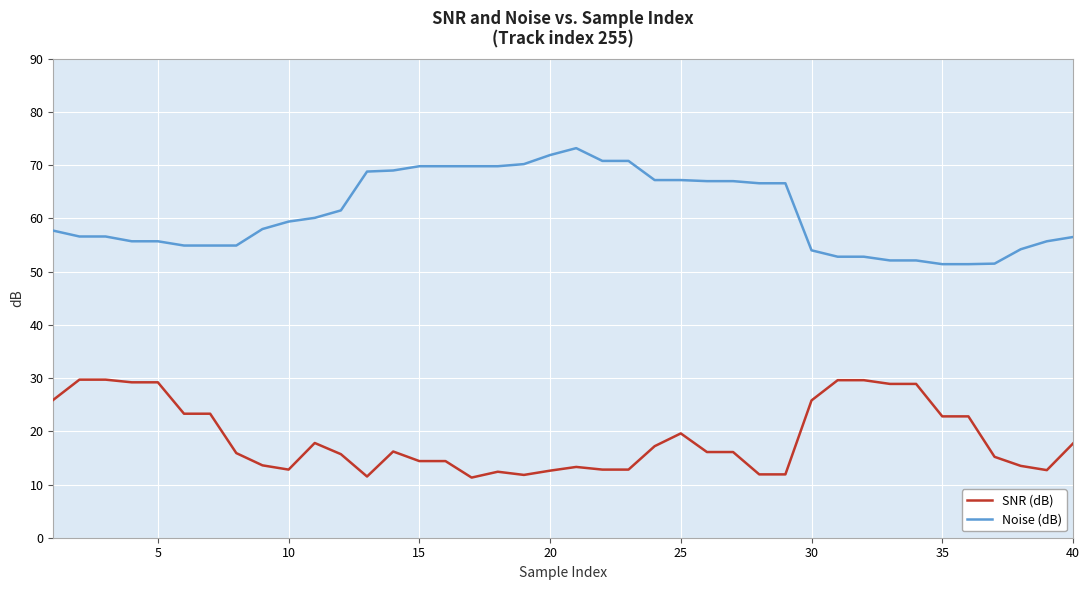

What is the difference between the maximum and minimum values in the Noise (dB) series?

21.8